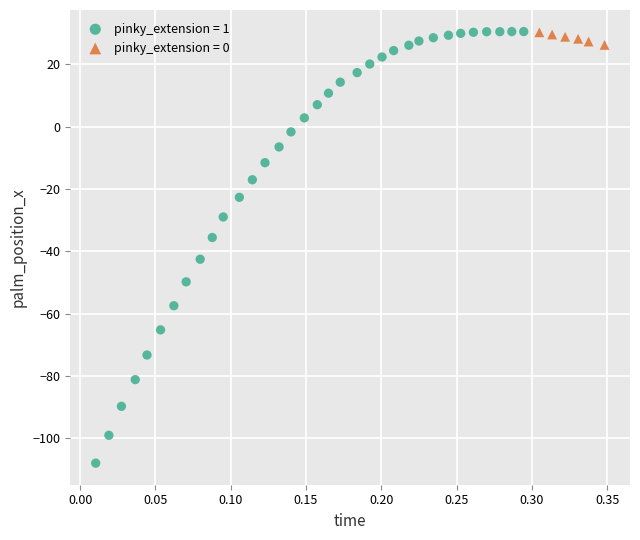

Which series contains the lowest Y value?

pinky_extension = 1